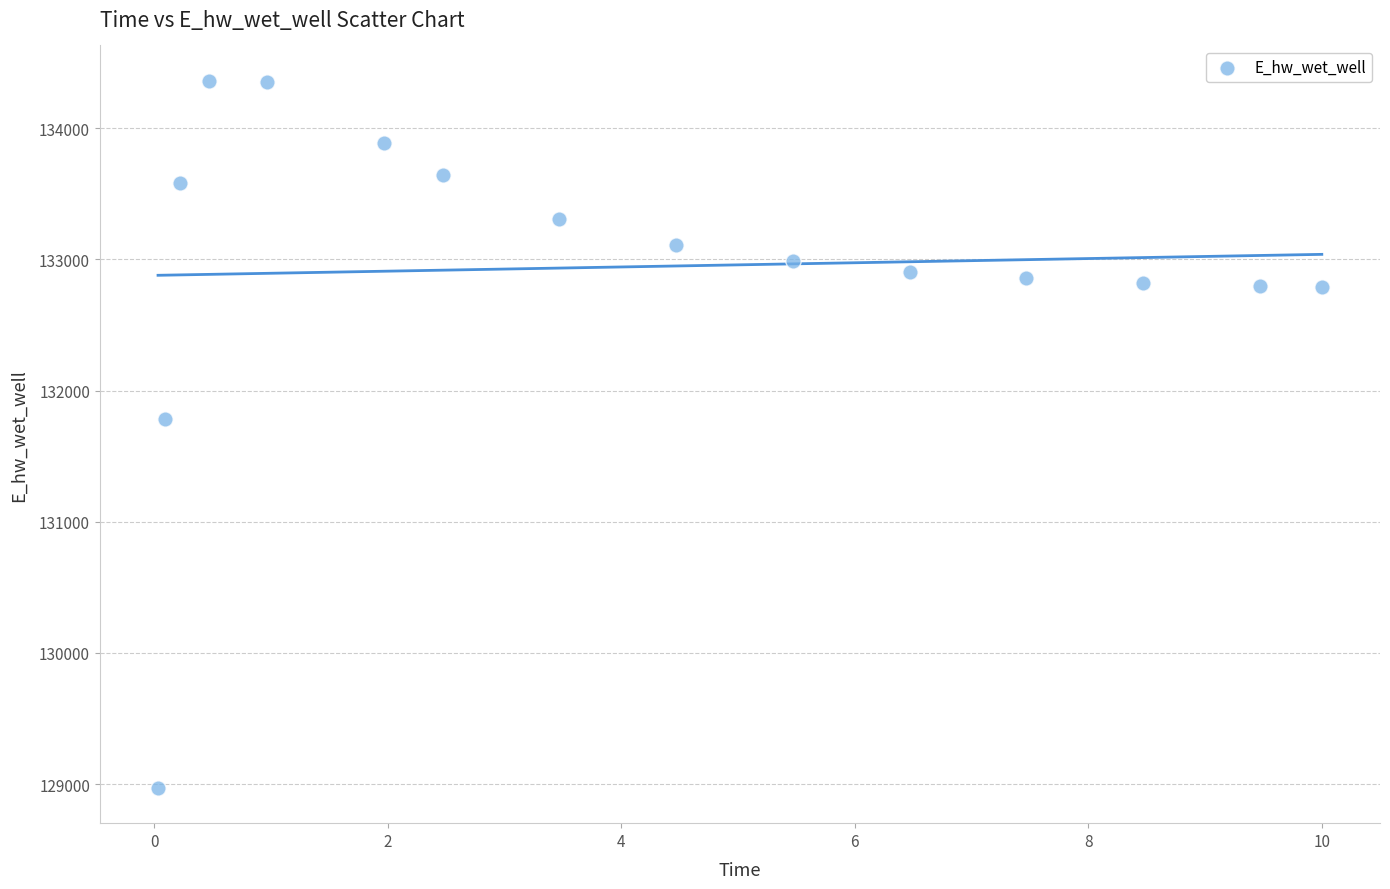

What is the range of Y values (max minus min)?

5390.9